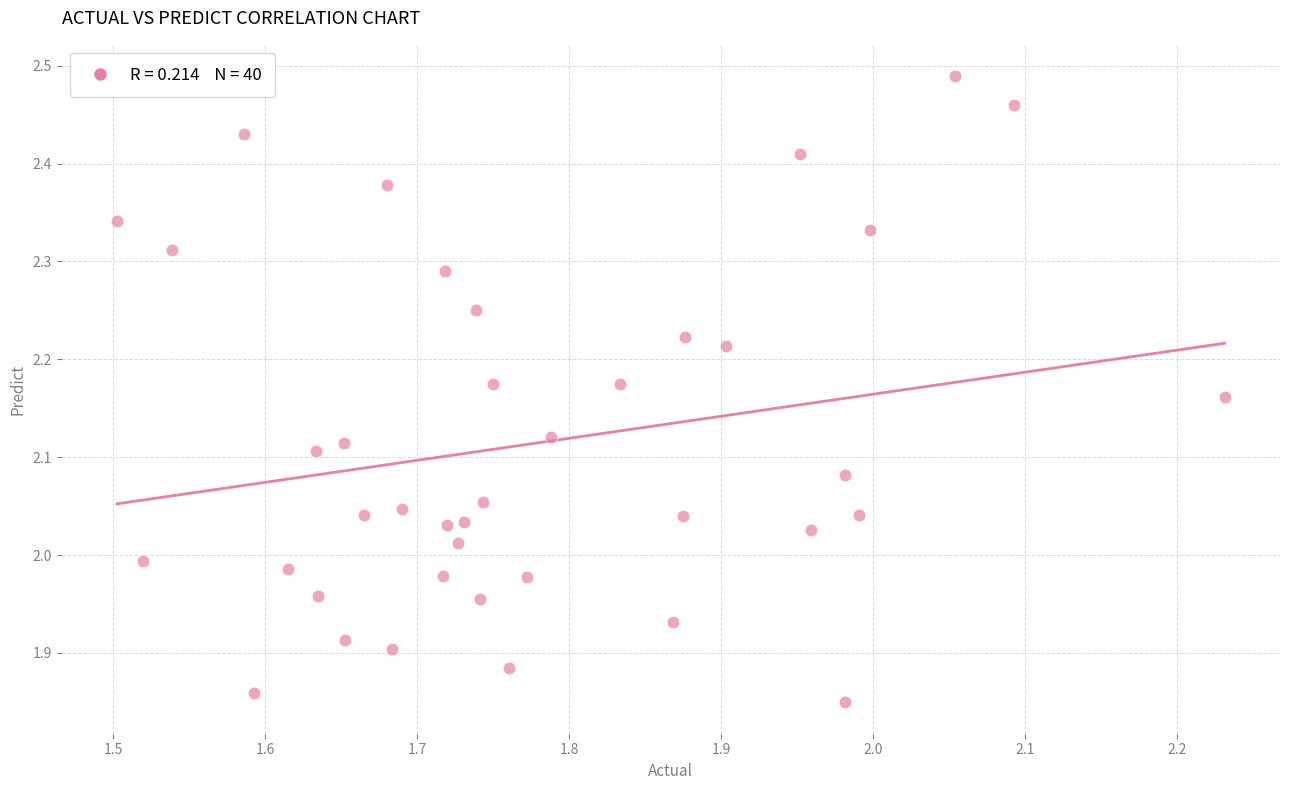

What is the range of Y values (max minus min)?

0.6